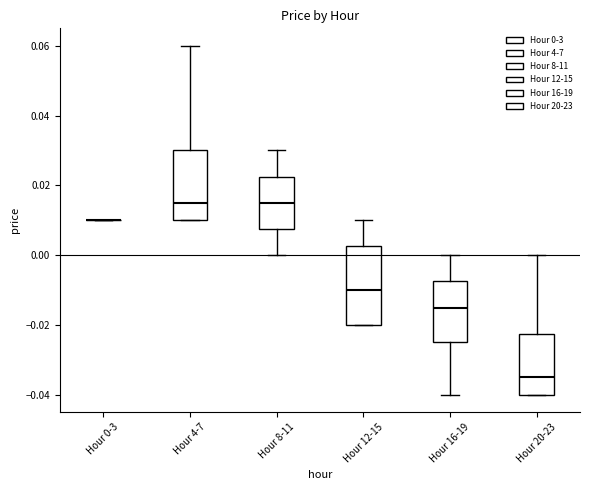

Reading left to right, transcribe this box plot: for each box, give where its median line is, the range the box spans, and where its two whiskers end, as read against the y-axis. The values are not printed on the chart, so give them approximately, as read against the axis.

Hour 0-3: box collapsed to a line at 0.010, whiskers 0.010 to 0.010
Hour 4-7: median 0.016, box 0.010 to 0.030, whiskers 0.010 to 0.060
Hour 8-11: median 0.016, box 0.008 to 0.022, whiskers 0.000 to 0.030
Hour 12-15: median -0.010, box -0.020 to 0.002, whiskers -0.020 to 0.010
Hour 16-19: median -0.014, box -0.024 to -0.008, whiskers -0.040 to 0.000
Hour 20-23: median -0.034, box -0.040 to -0.022, whiskers -0.040 to 0.000